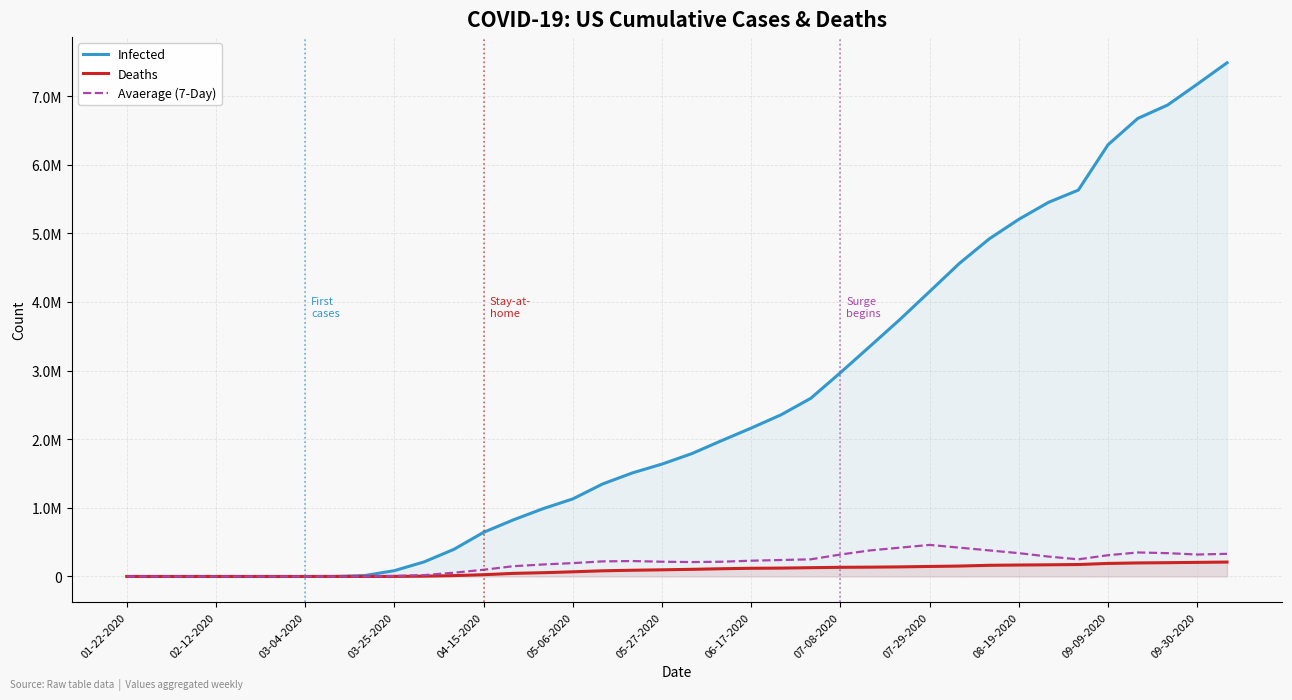

What is the label of the 7th point from the left?

03-04-2020